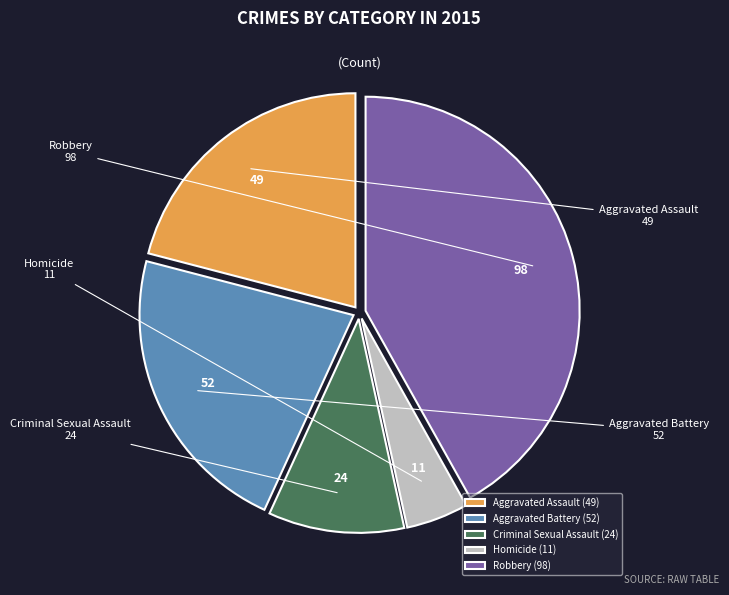

Combined, do Homicide and Aggravated Battery account for over 50%?

No